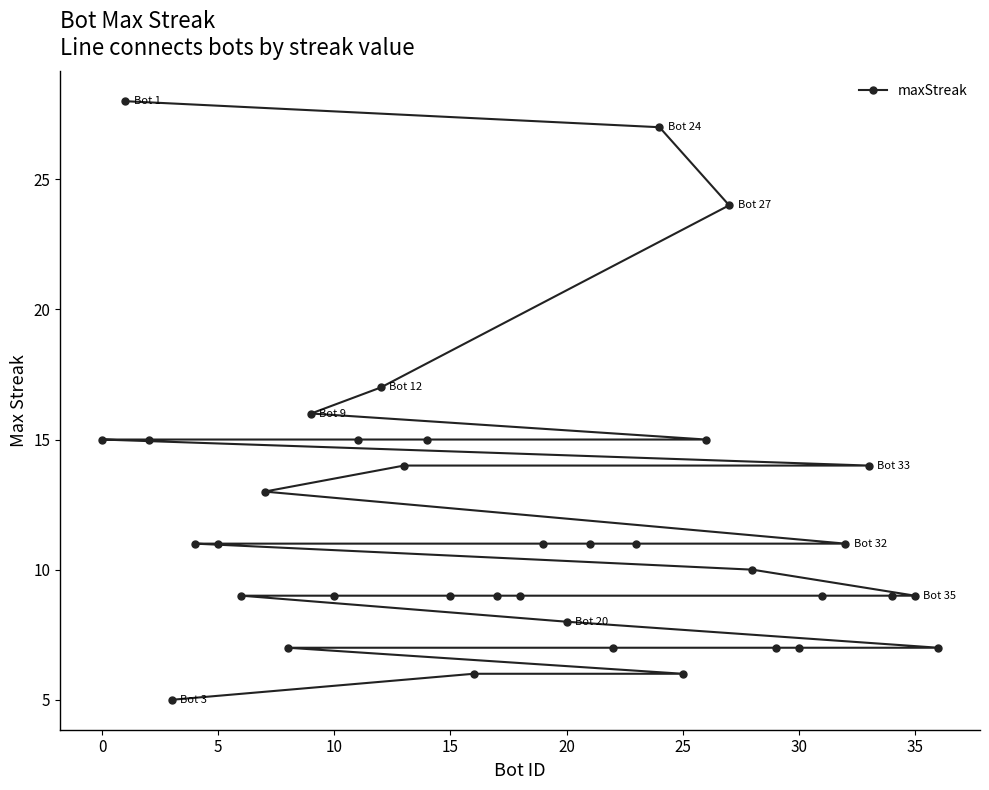

What is the difference between the second highest and minimum values?

22